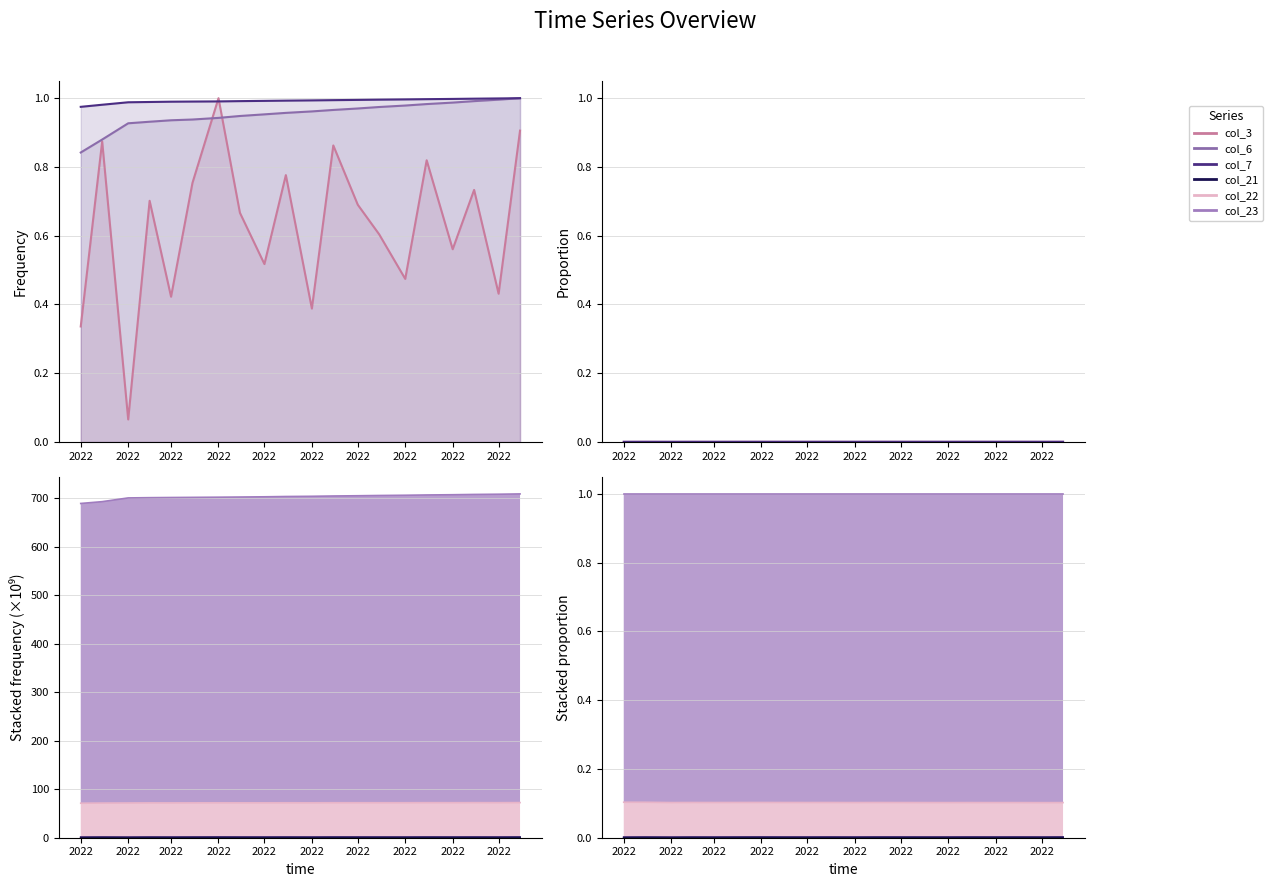

True or false: col_7 and col_3 cross at least once.

False